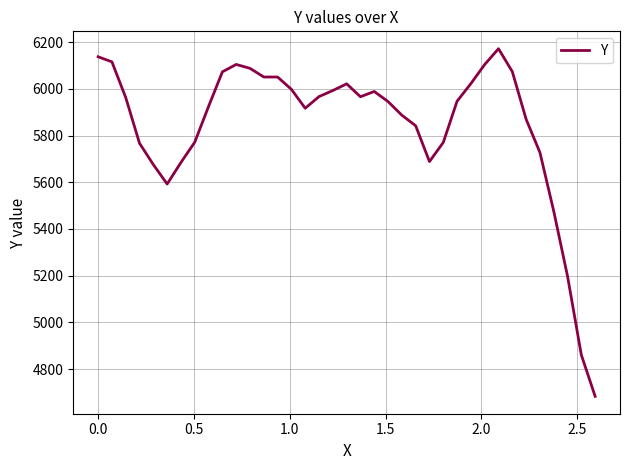

What is the difference between the maximum and minimum values?

1489.6